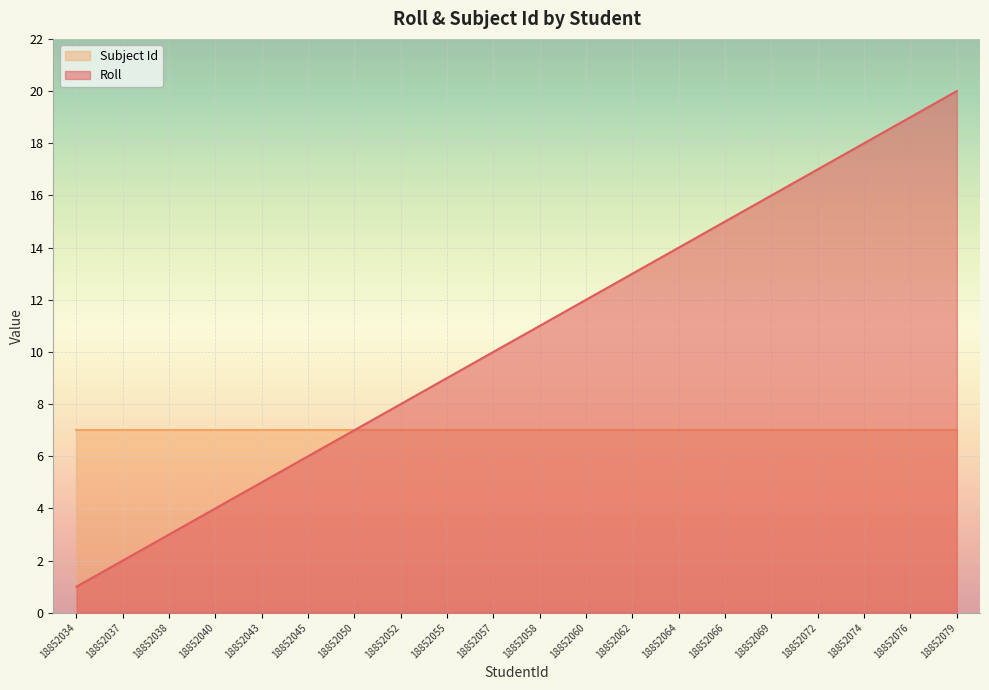

What is the sum of the values at 18852052 and 18852074?

26